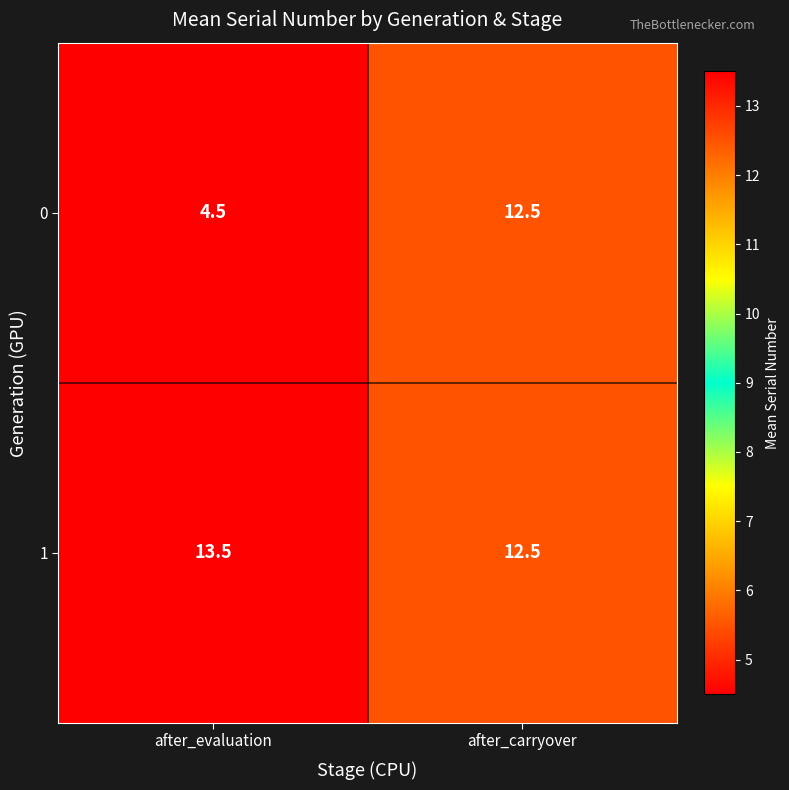

Read the 0 value at after_carryover.

12.5